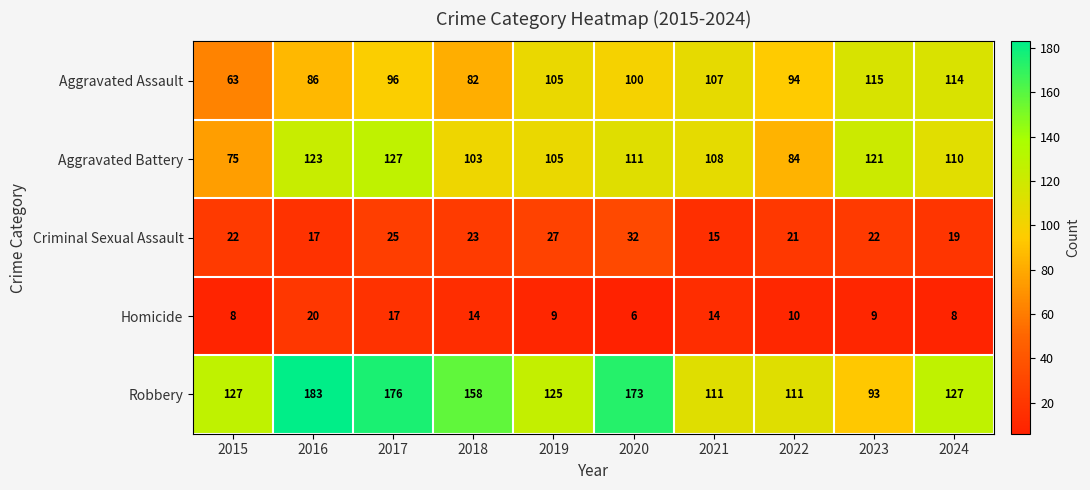

What value does the Robbery series have at 2019?

125